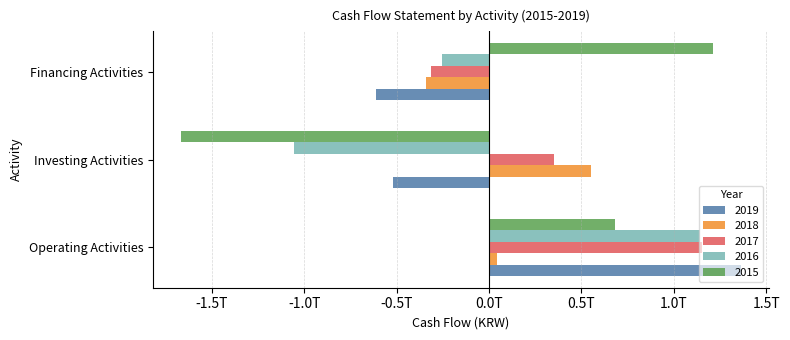

At which category does the chart reach its peak across all series?

Operating Activities